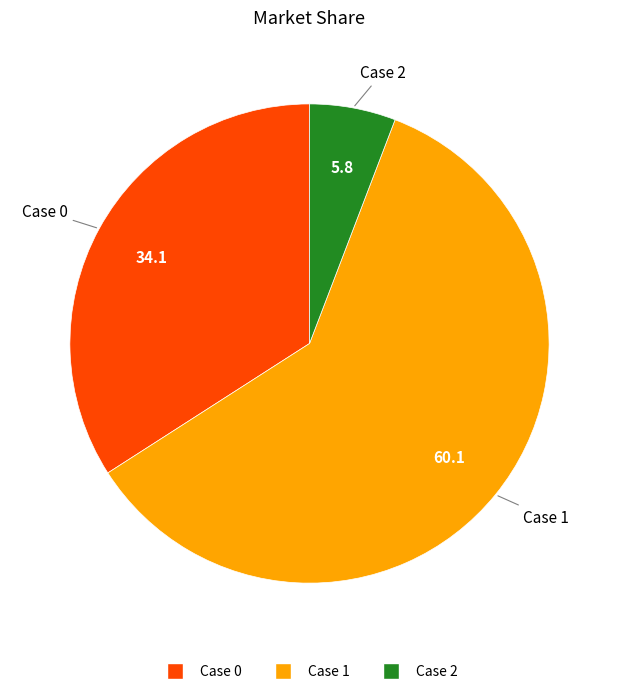

Which category has the biggest portion of the pie?

Case 1